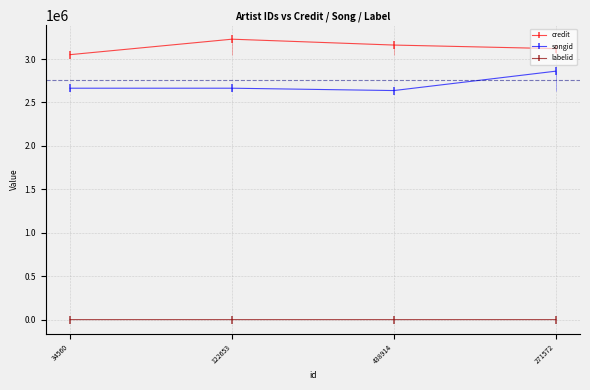

At how many categories does at least one series exceed 1742972?

4